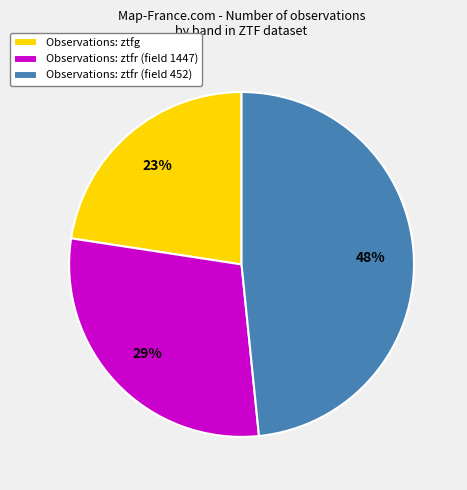

To the nearest percent, what is the average slice percentage?

33%